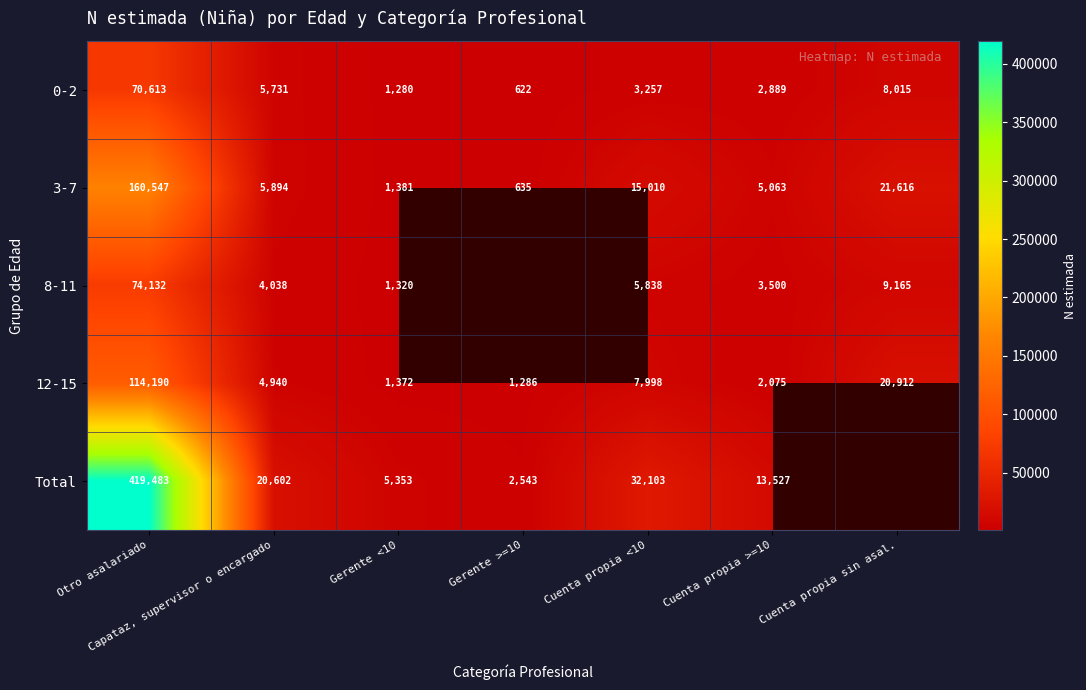

What is the lowest value of the 12-15 series?

1286